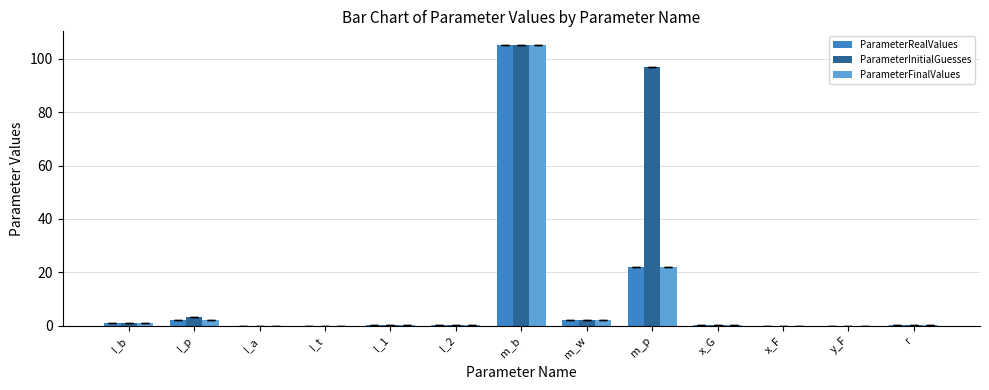

Which series has the widest spread of values?

ParameterRealValues